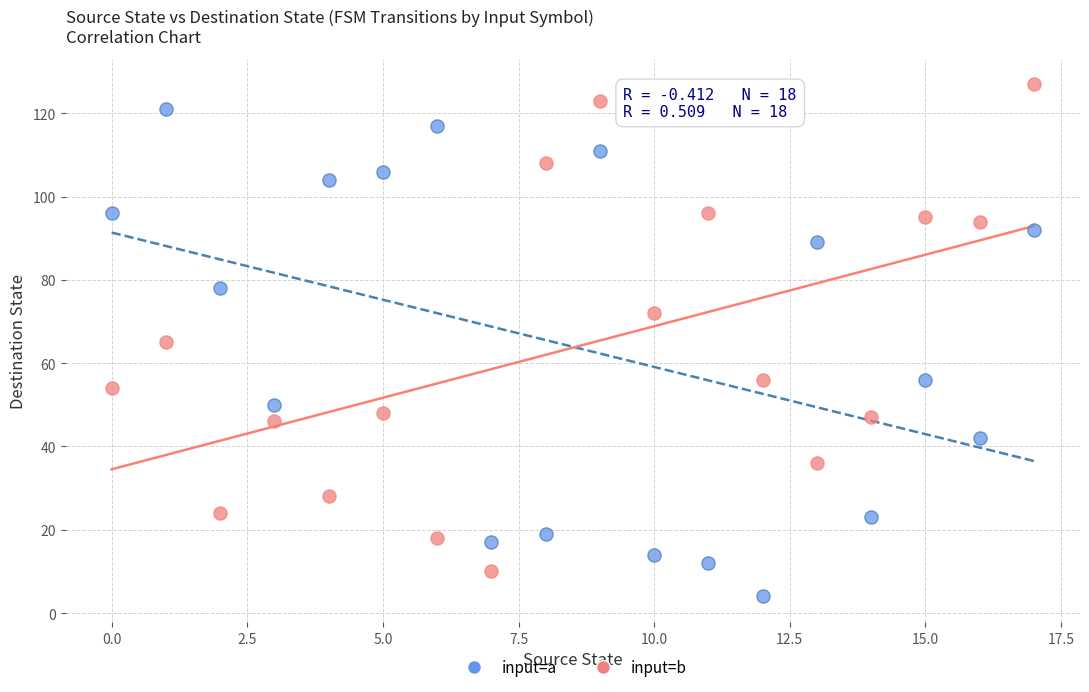

Which series contains the highest Y value?

input=b